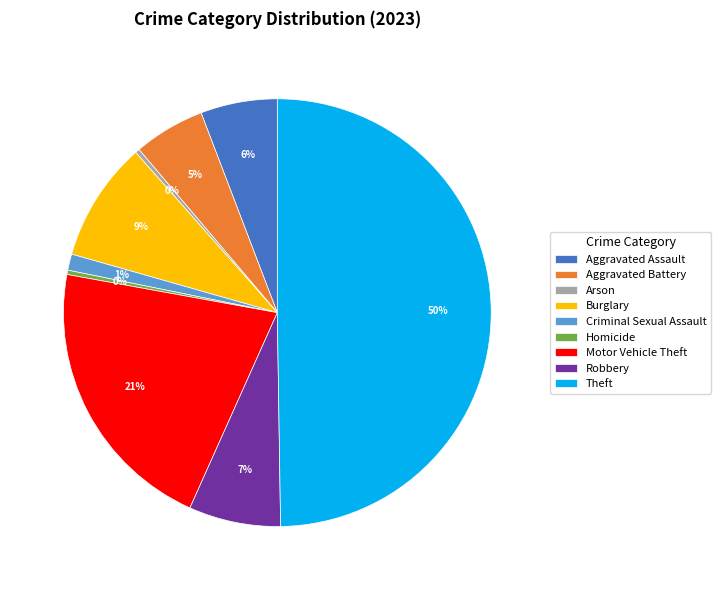

Which has a higher value, Homicide or Burglary?

Burglary